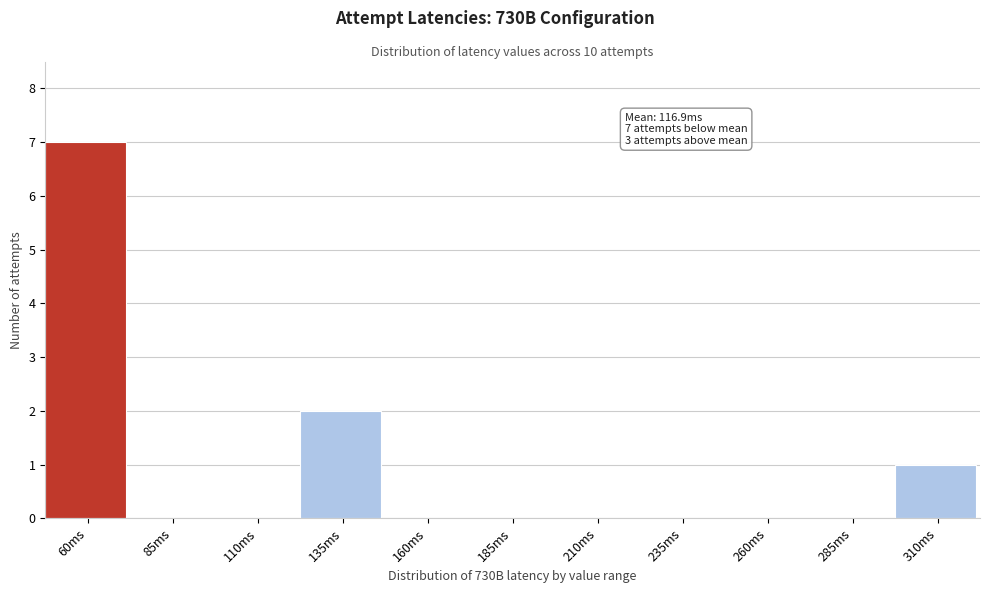

Reading left to right, list all the values displayed in this chart.

60ms=7	85ms=0	110ms=0	135ms=2	160ms=0	185ms=0	210ms=0	235ms=0	260ms=0	285ms=0	310ms=1